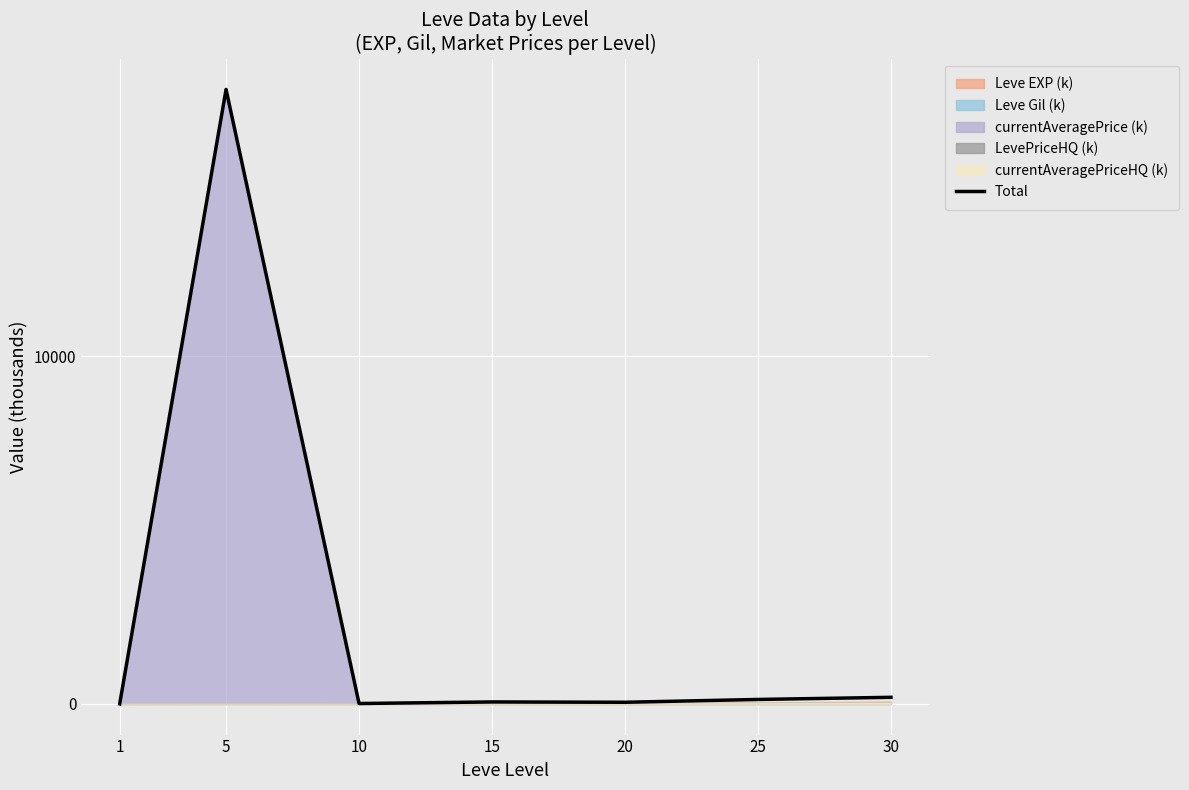

Where is the first local minimum?

10